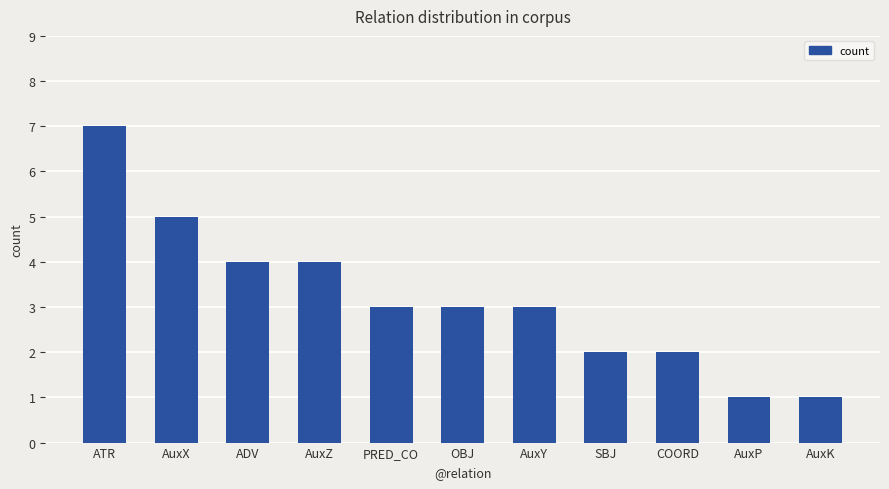

Which has a higher value, ADV or AuxK?

ADV